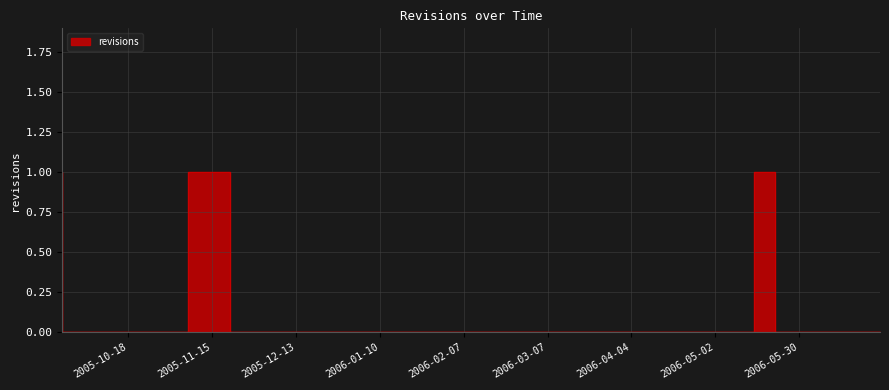

What is the label of the 17th point from the right?

2006-03-06